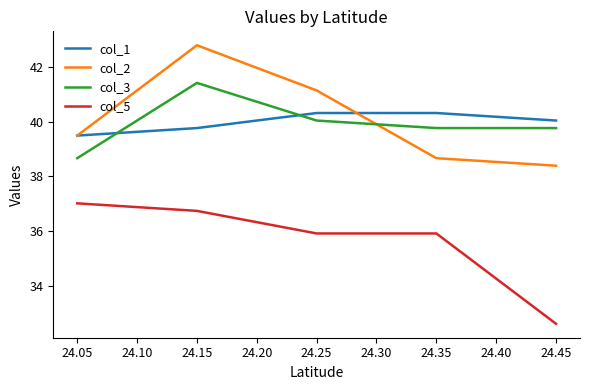

What are all the series names shown in the legend?

col_1, col_2, col_3, col_5